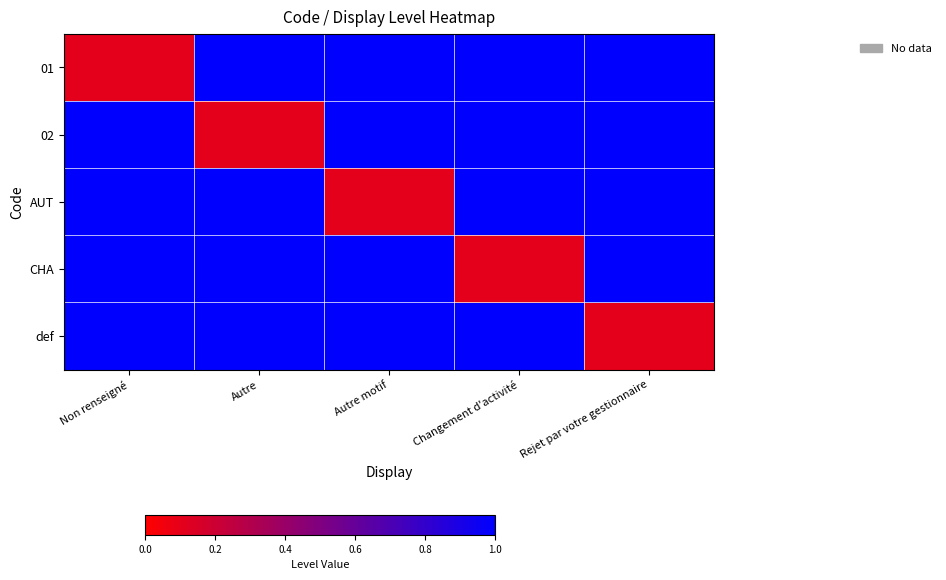

What is the sum of the AUT values at Autre motif and Autre?

1